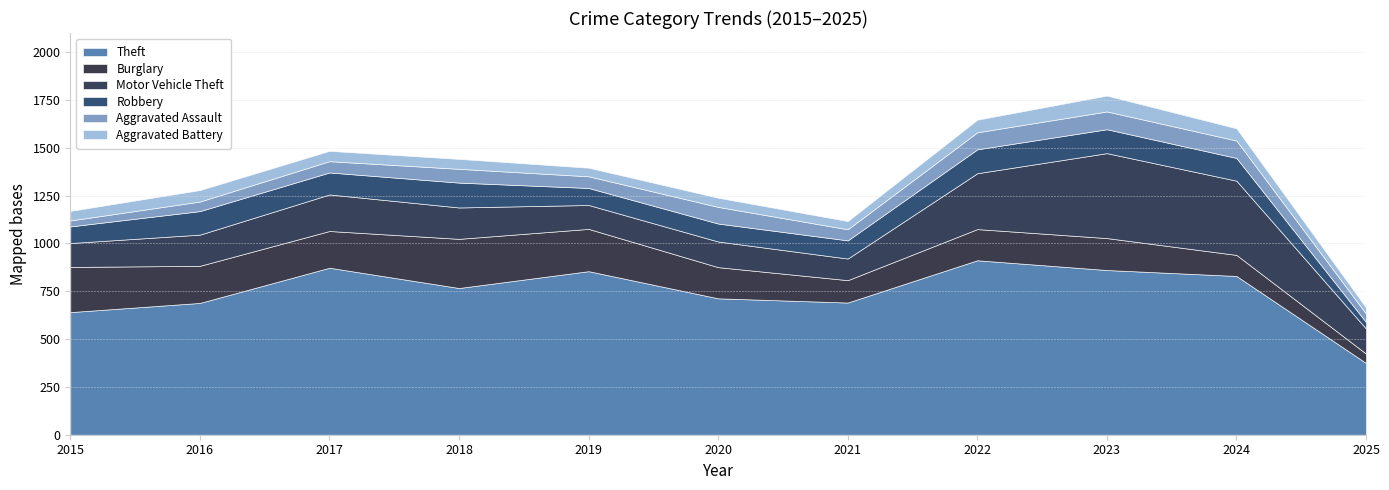

What is the smallest value displayed?

31